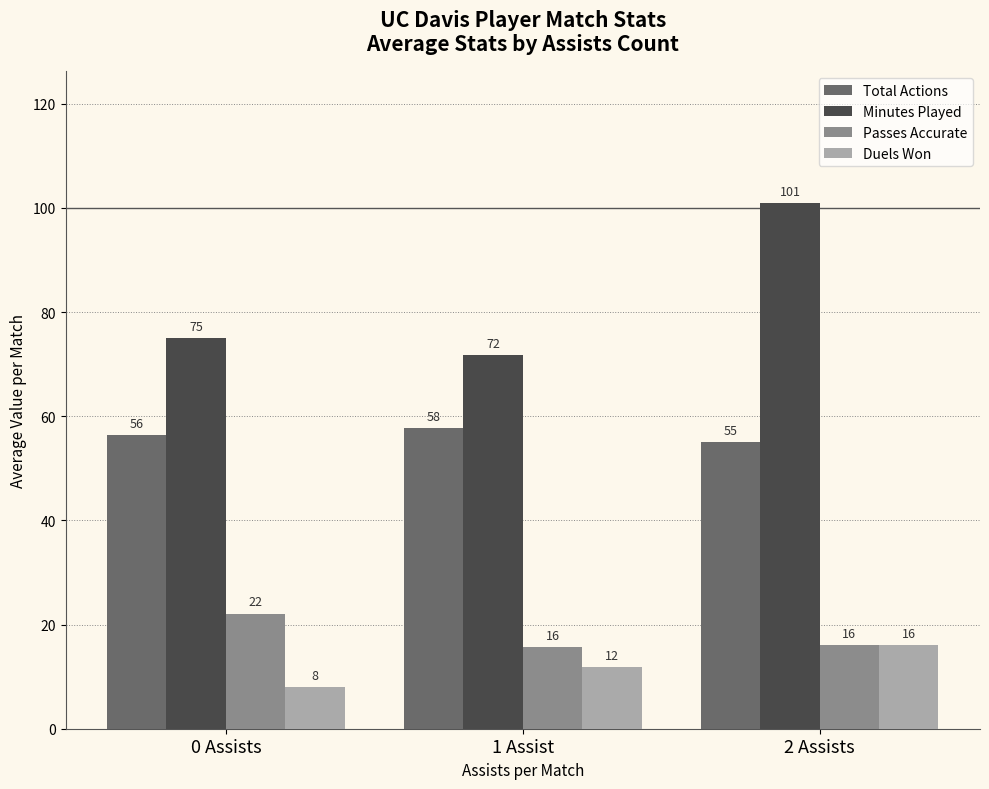

The Passes Accurate series shows 26.5 at 2 Assists. True or false?

False